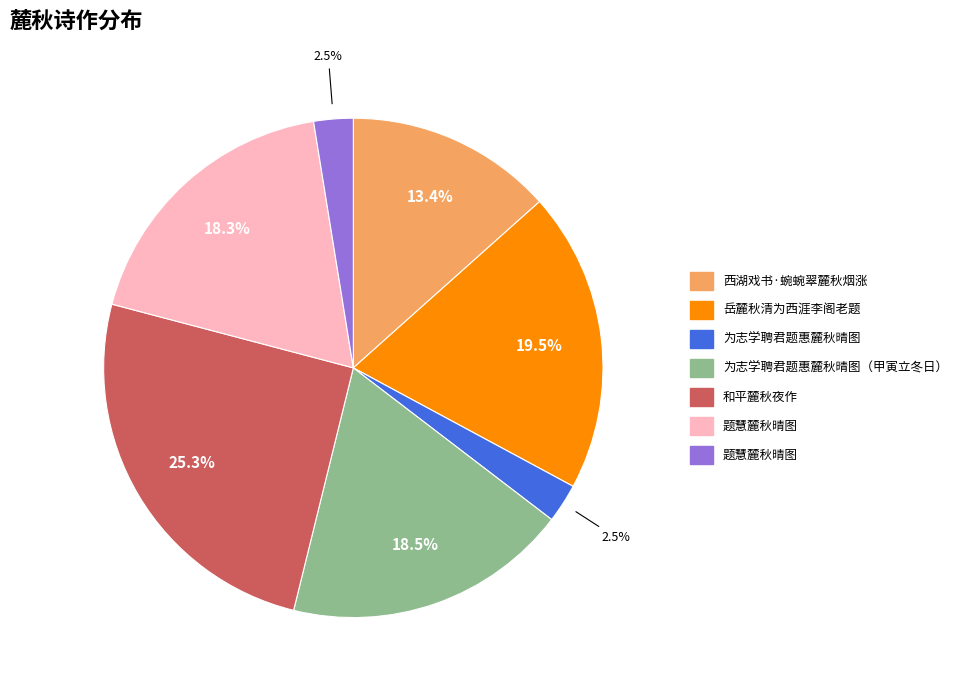

Does any single category account for the majority?

No